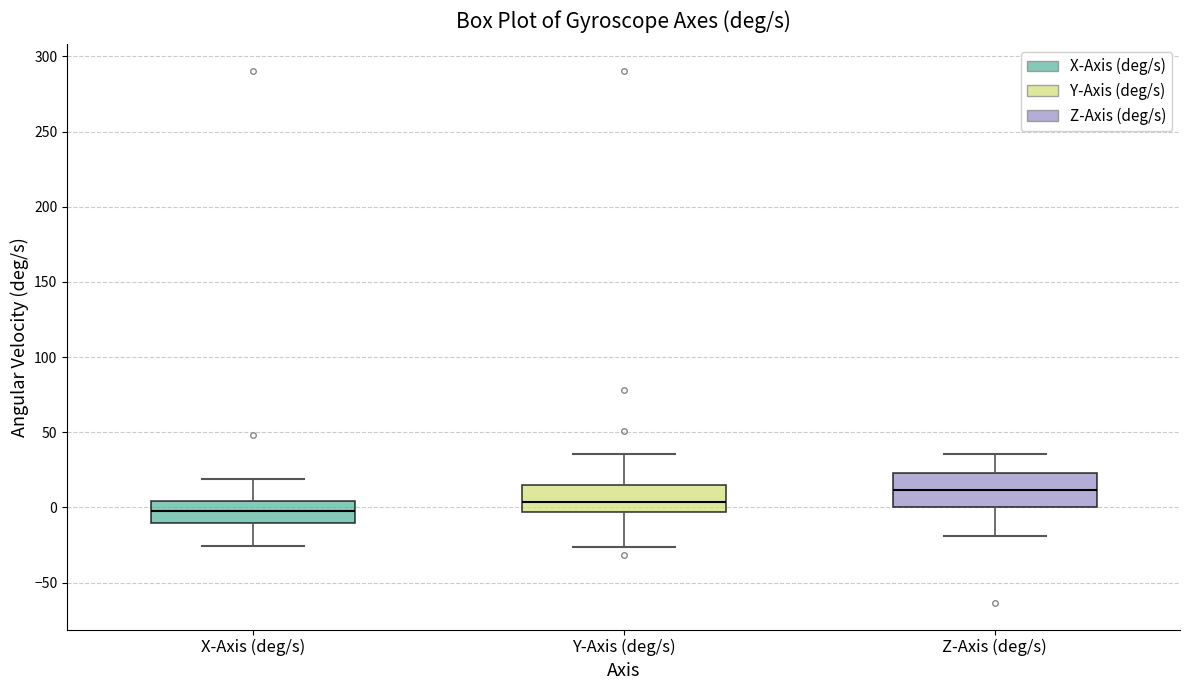

Which box's median line is the lowest?

X-Axis (deg/s)